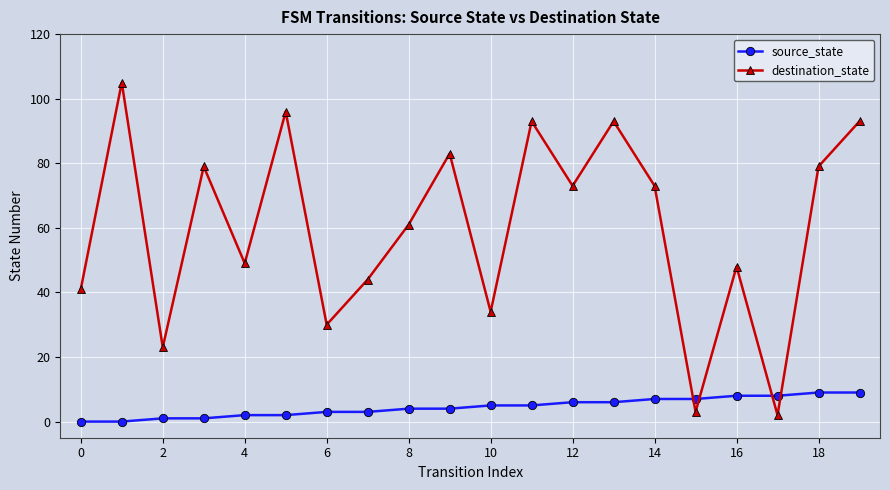

What is the greatest value displayed?

105